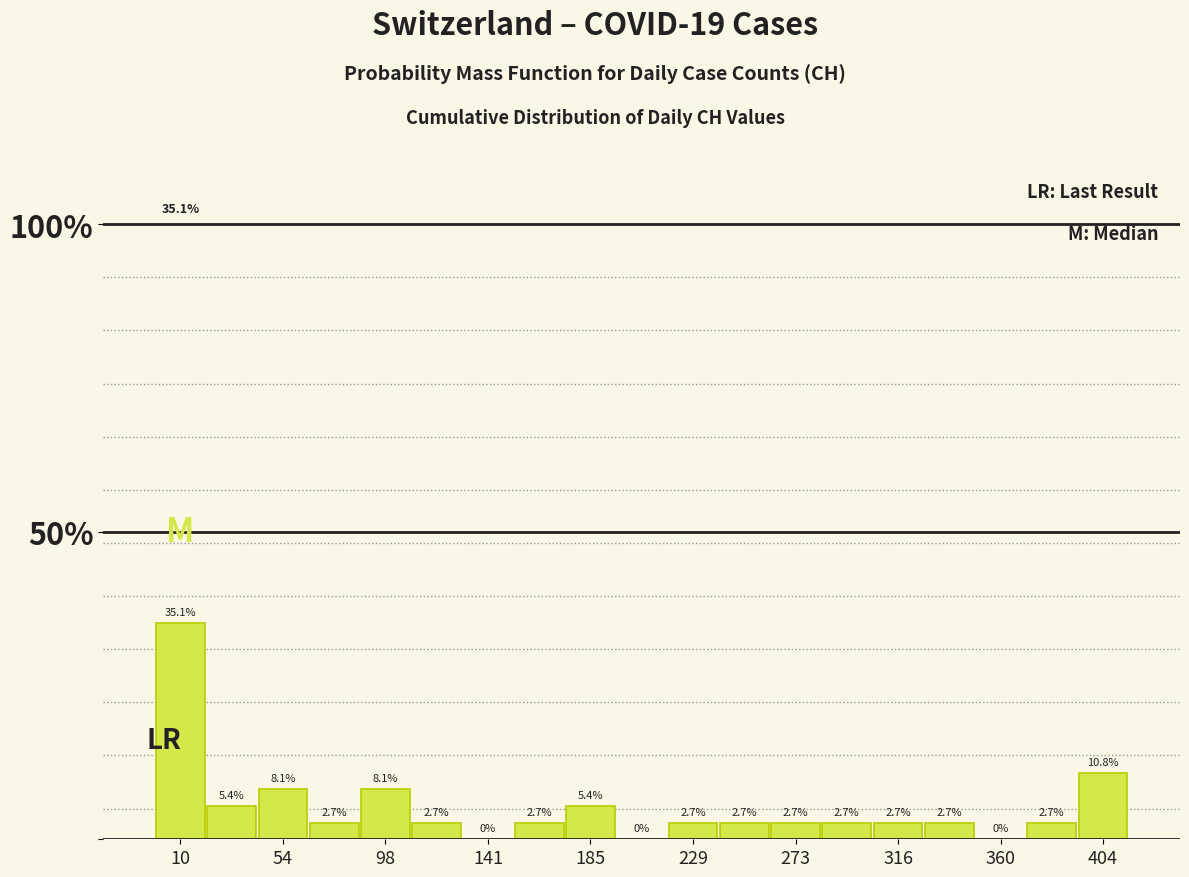

Over which range of the x-axis is the bar tallest?

0 to 20